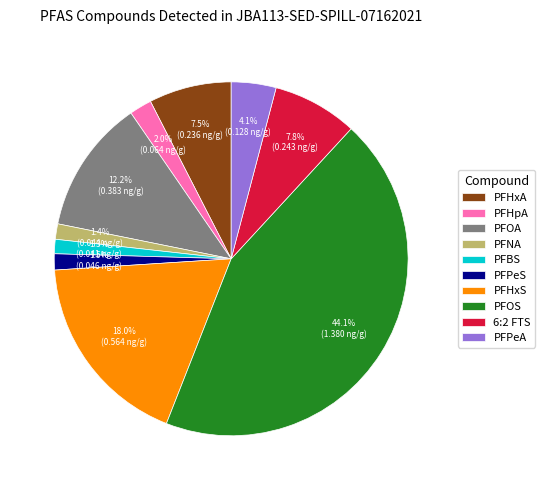

To the nearest percent, what is the average slice percentage?

10%